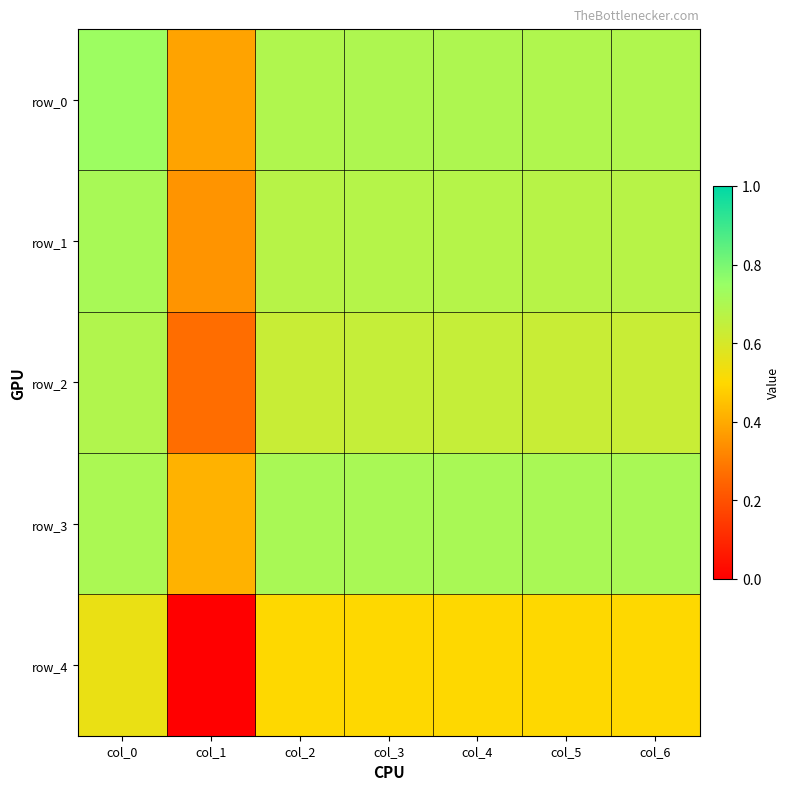

What is the maximum value shown in the chart?

0.7